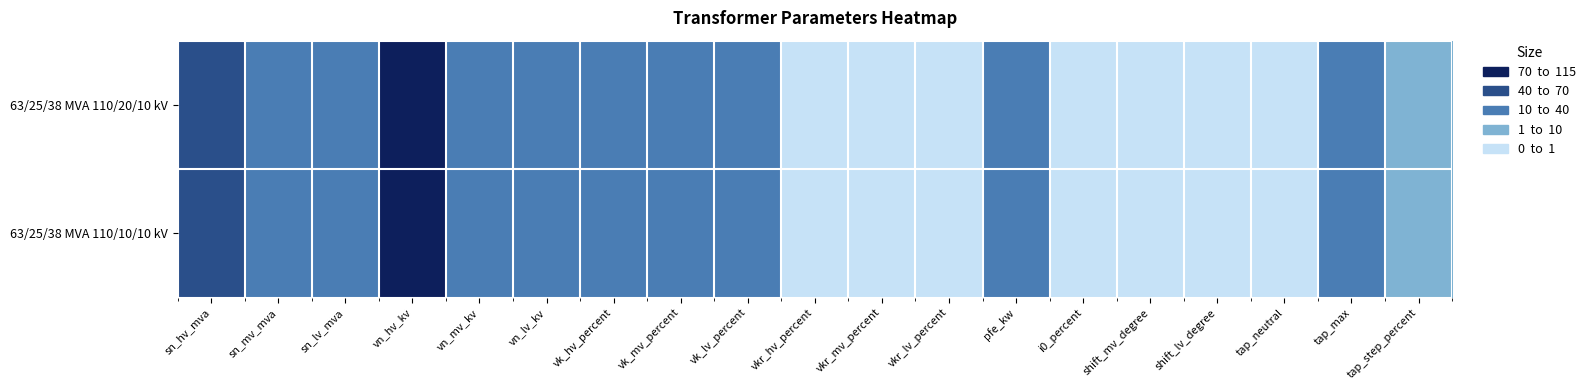

What is the total value across all series at vn_mv_kv?

30.0